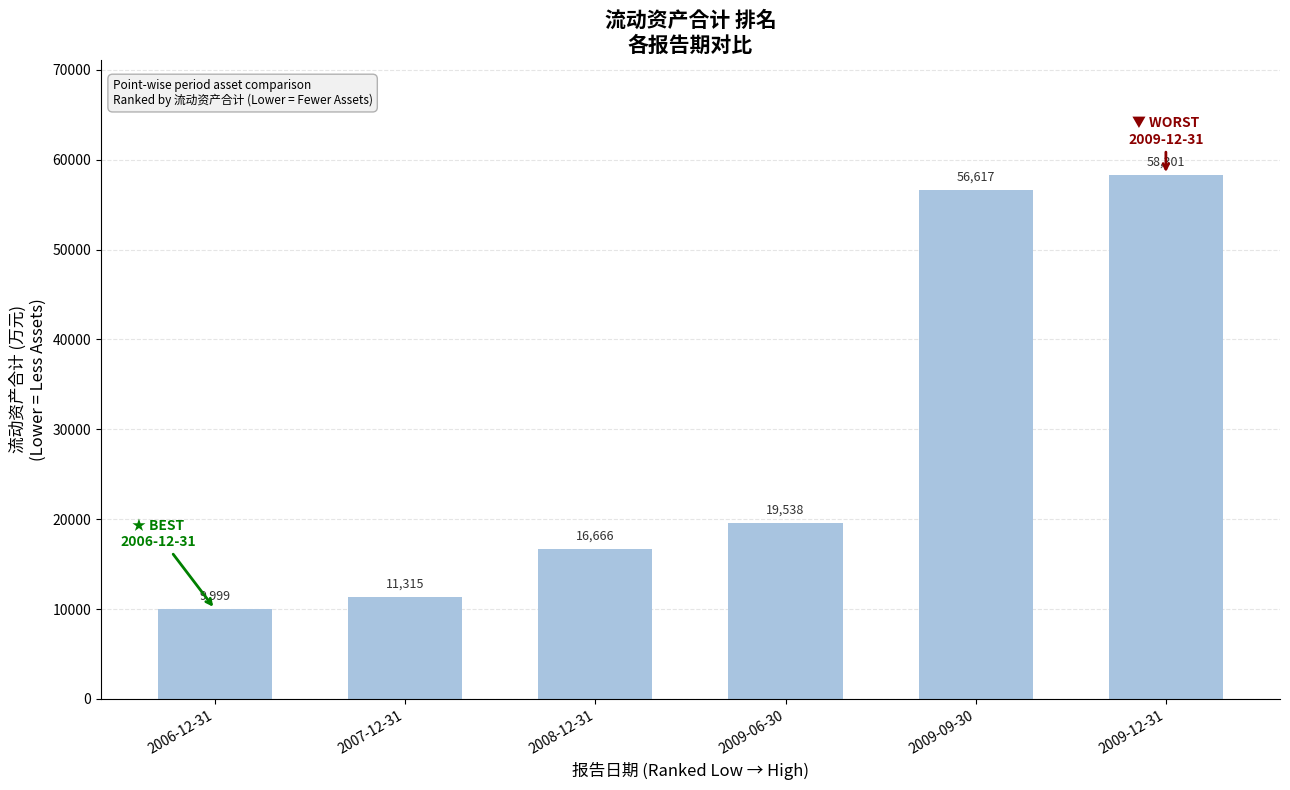

What is the smallest value displayed?

9999